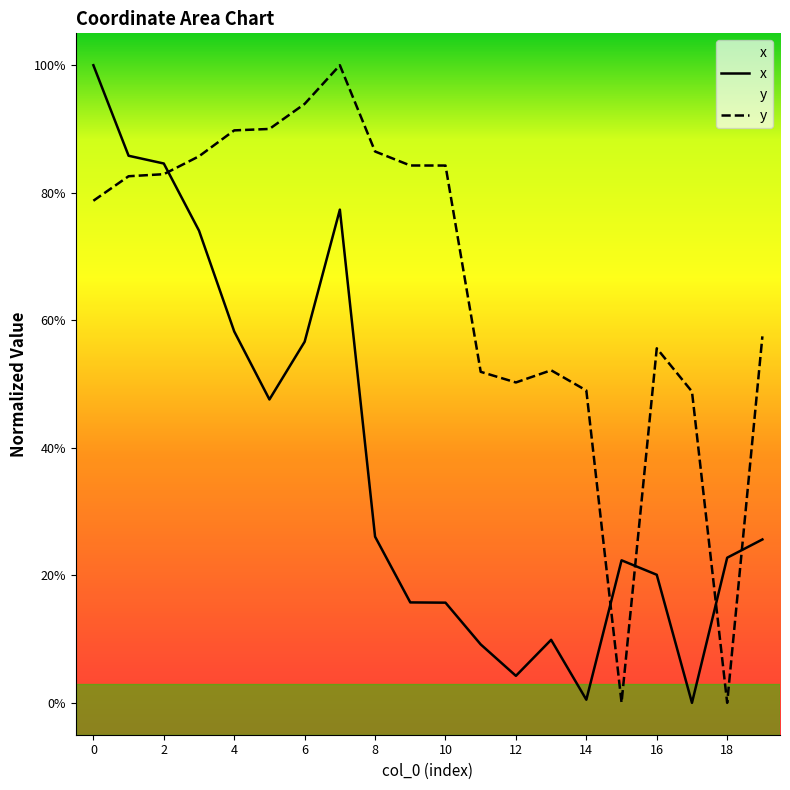

True or false: y has a value of 0.9 at 3.

True